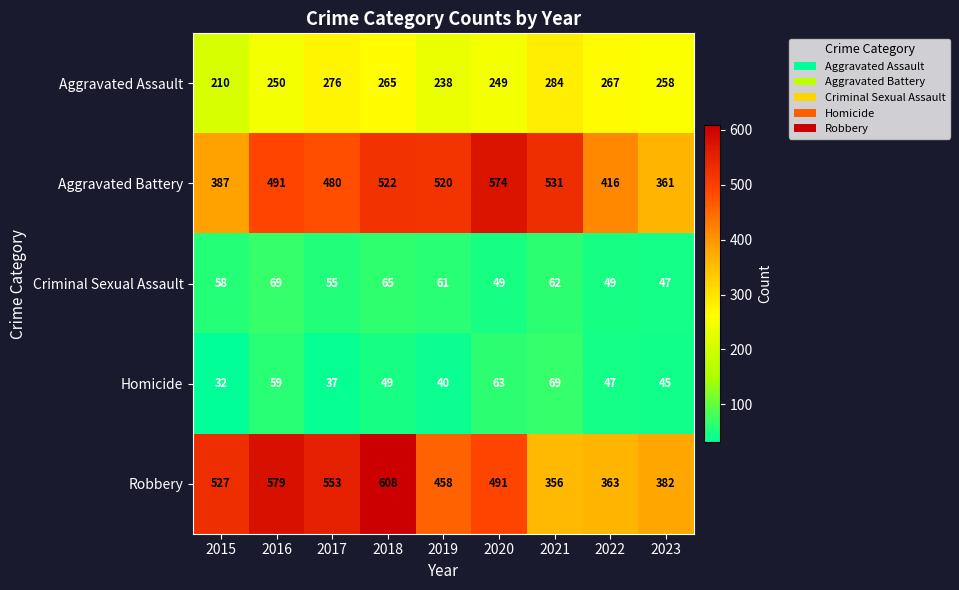

At which label is Criminal Sexual Assault closest to 58?

2015